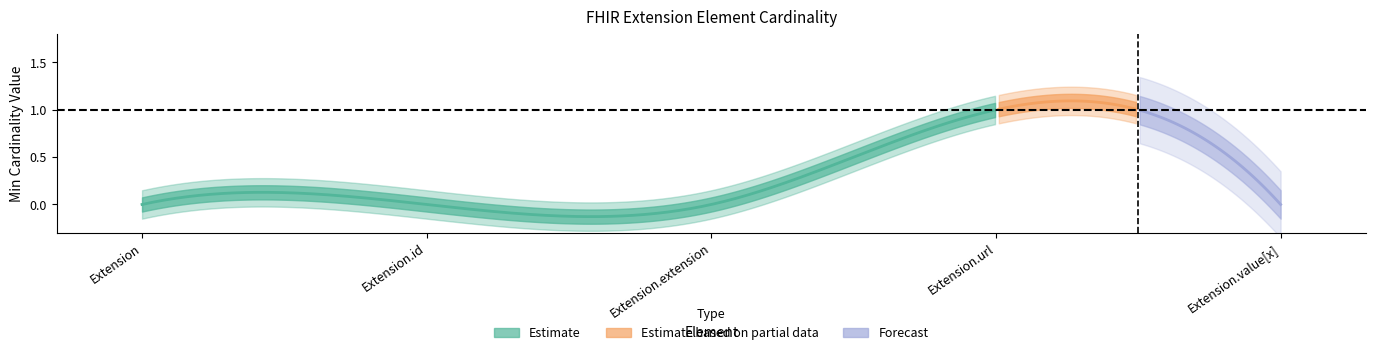

Count the number of categories in the chart.

5